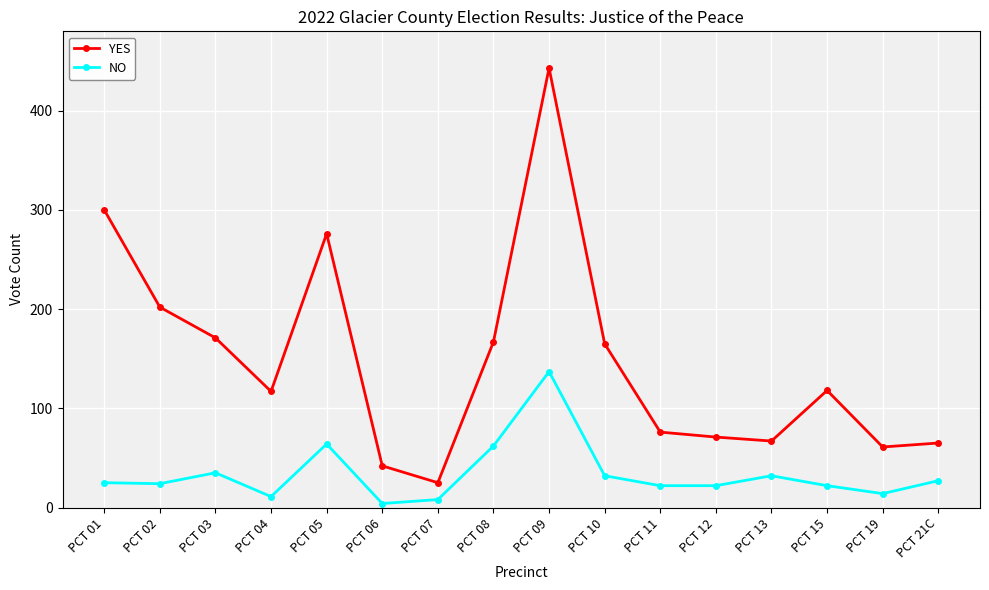

What is the value of the NO point at the 6th from the left?

4